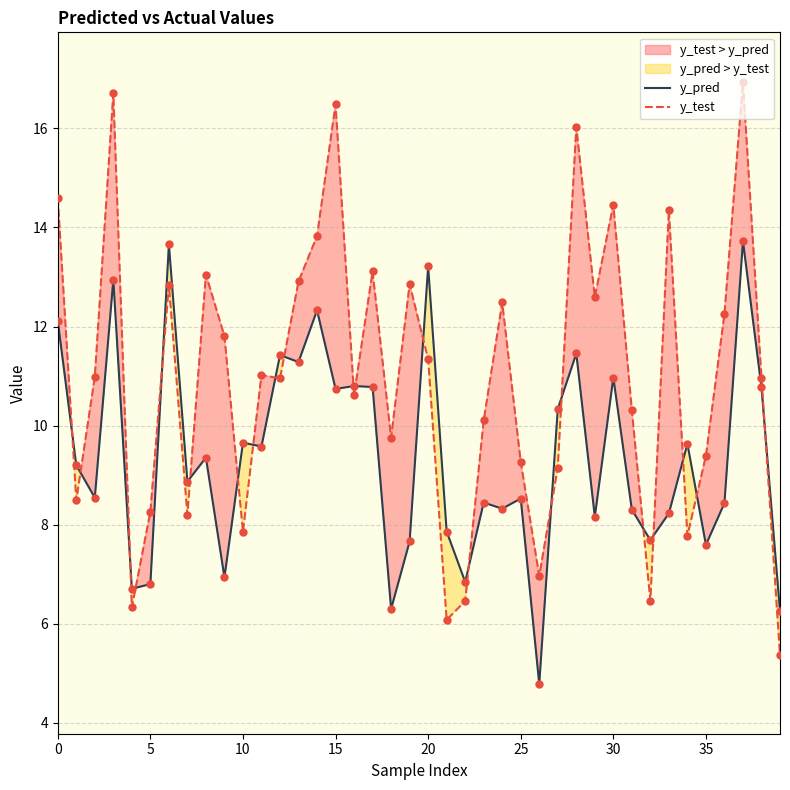

At how many categories does at least one series exceed 9?

32